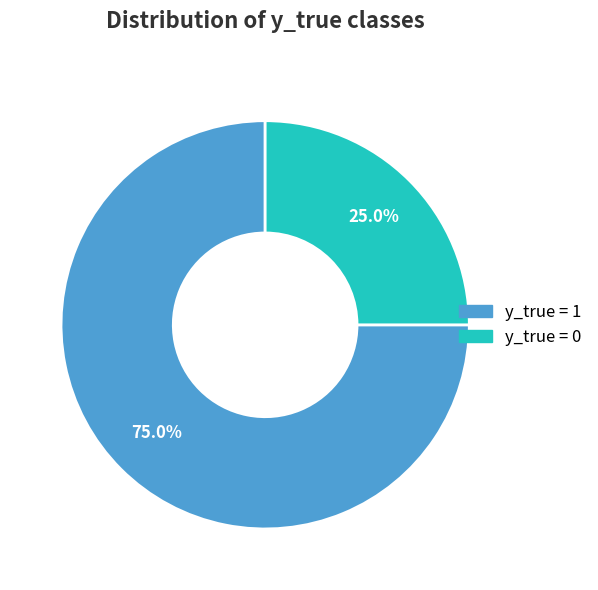

To the nearest percent, what is the difference between the y_true = 1 and y_true = 0 slice percentages?

50%